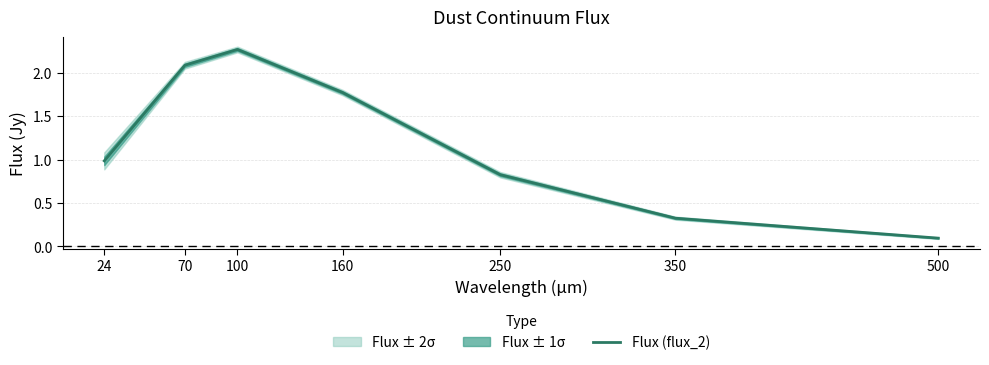

True or false: there are more than 2 points higher than both neighbors.

False